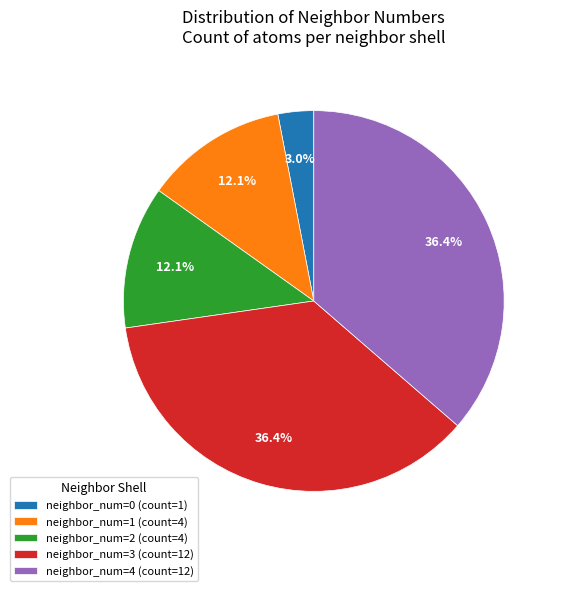

How many slices are in this pie chart?

5